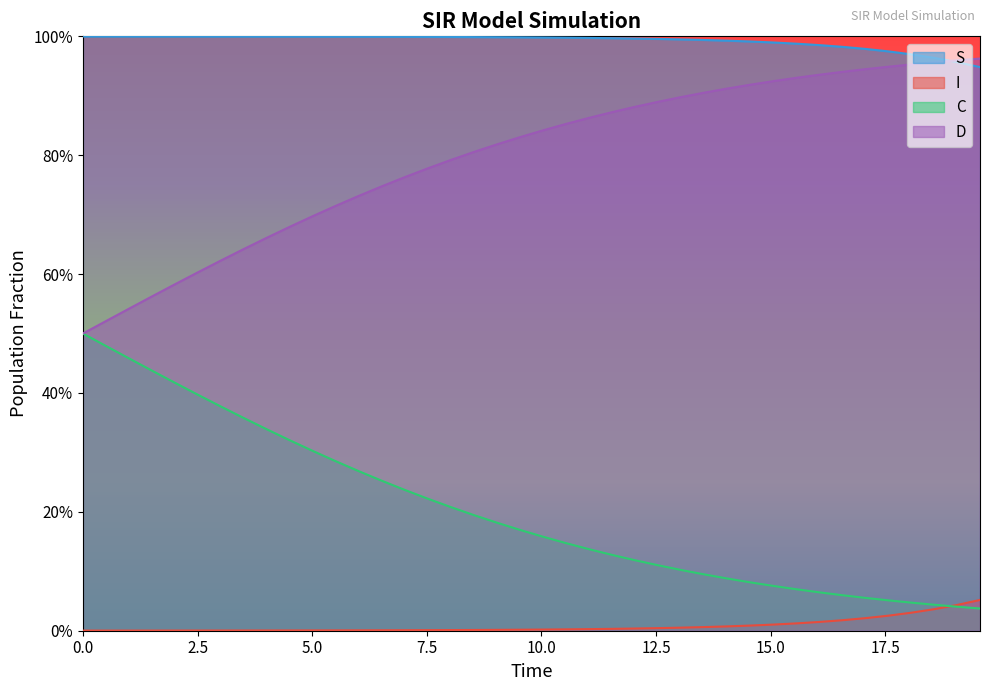

True or false: S has more than 2 points higher than both neighbors.

False